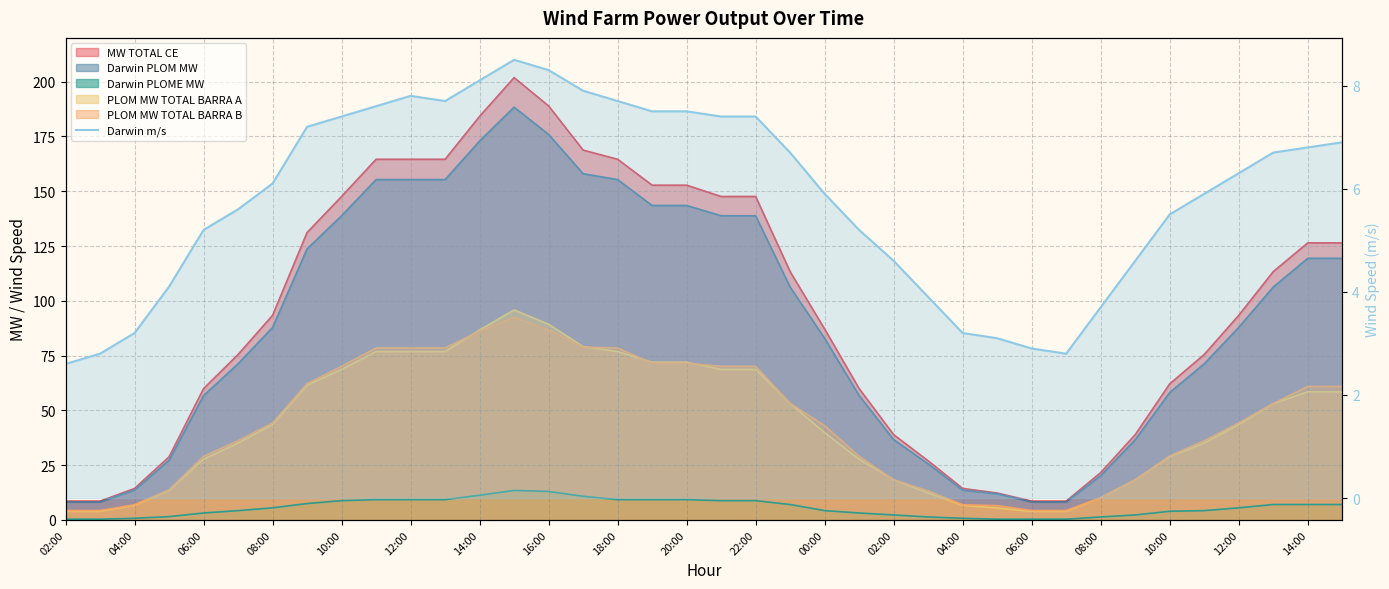

Count the number of values greater than 6.

20